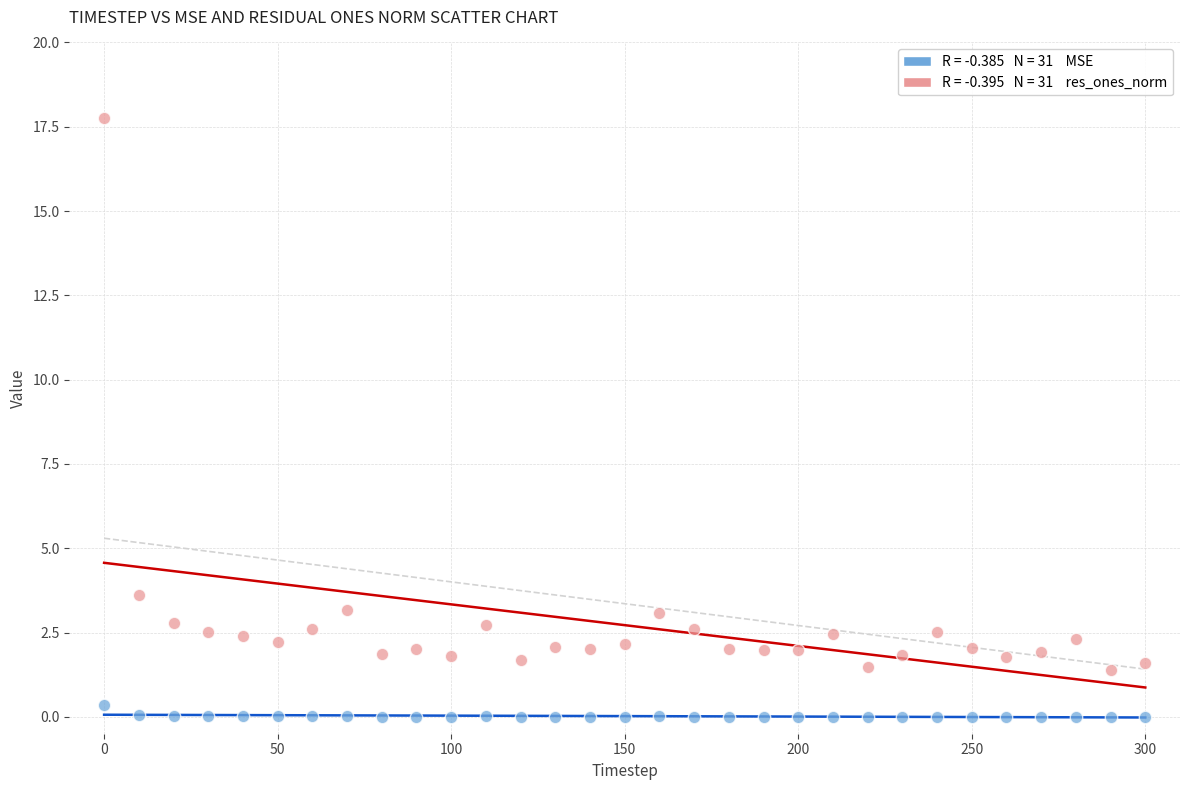

Across all data points, what is the range of X values (max minus min)?

300.0